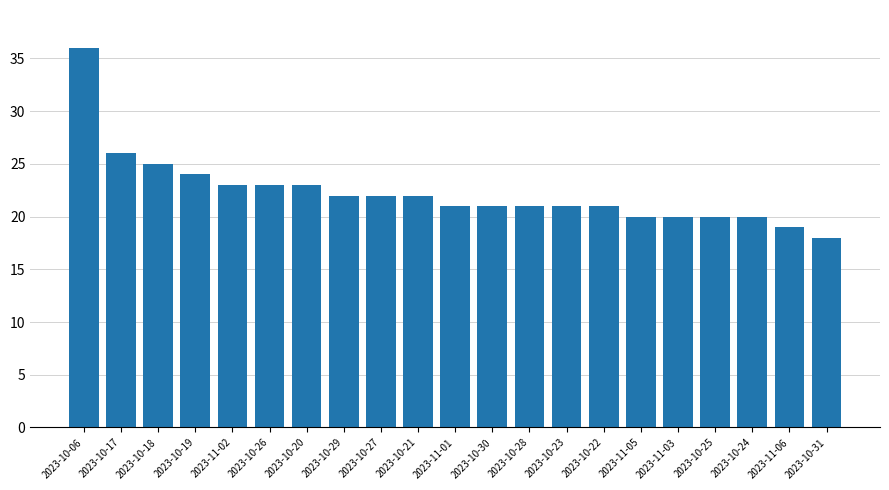

What is the maximum value shown in the chart?

36